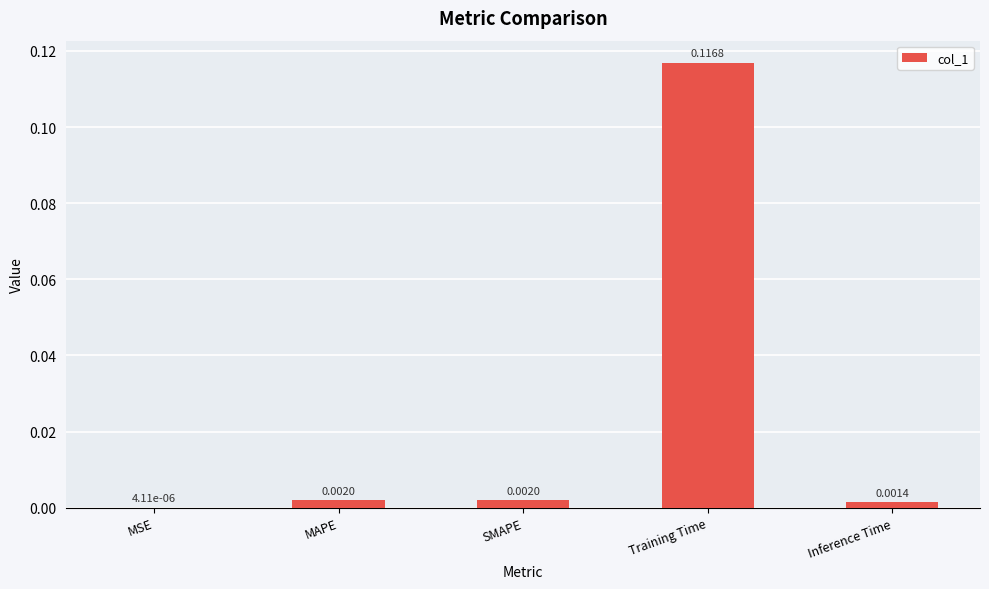

Count the number of data series in this chart.

1